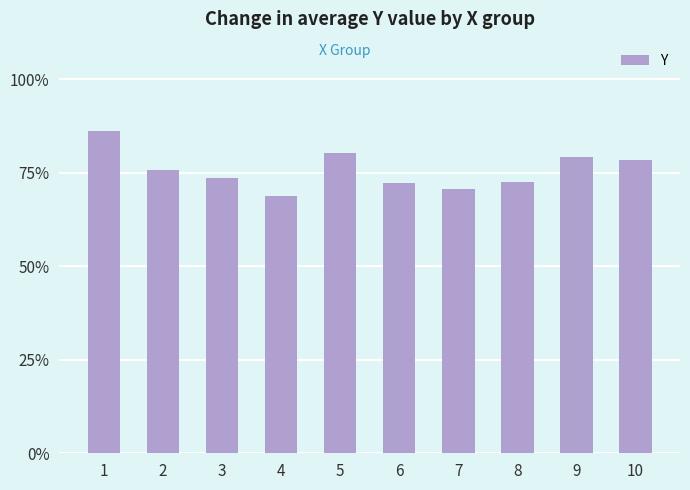

Are the bars grouped side by side (vs. stacked)?

No